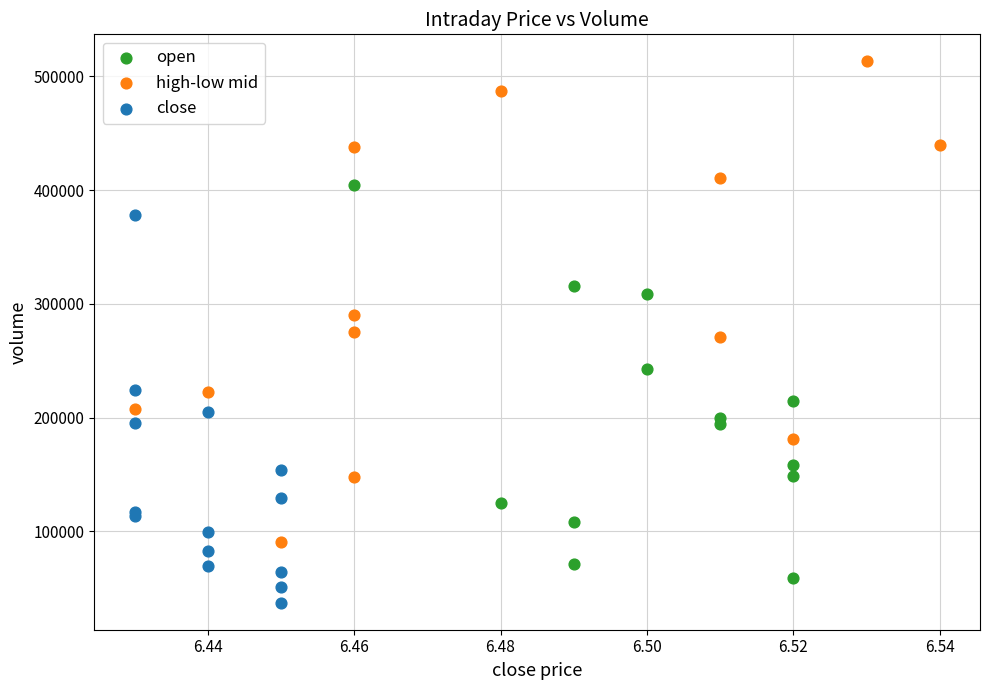

Which series reaches the maximum Y coordinate?

high-low mid